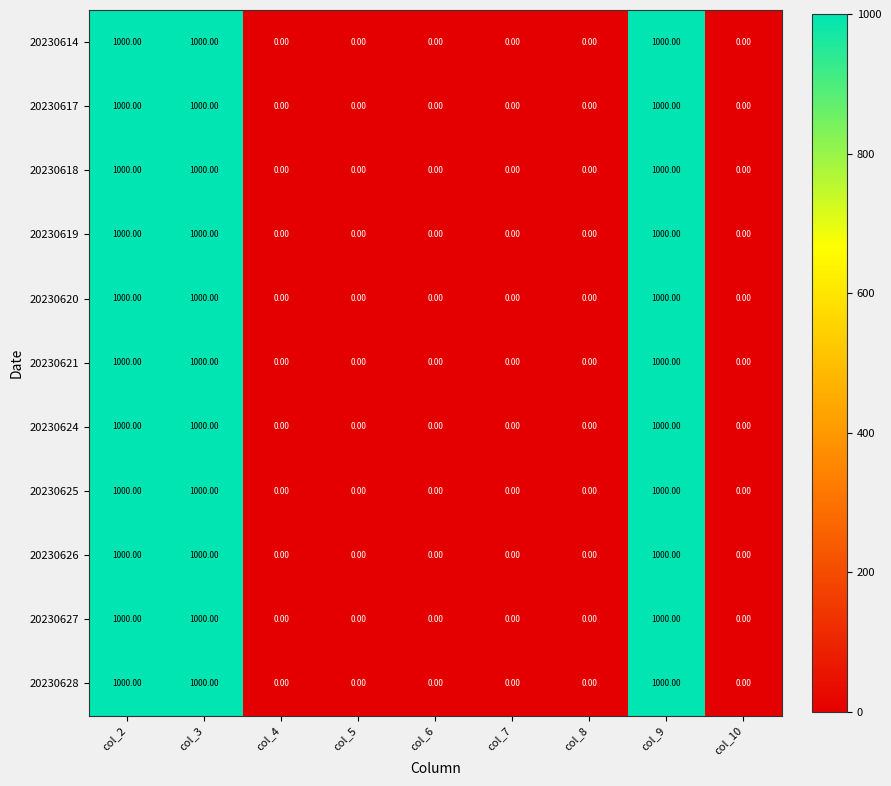

What is the sum of all 20230620 values?

3000